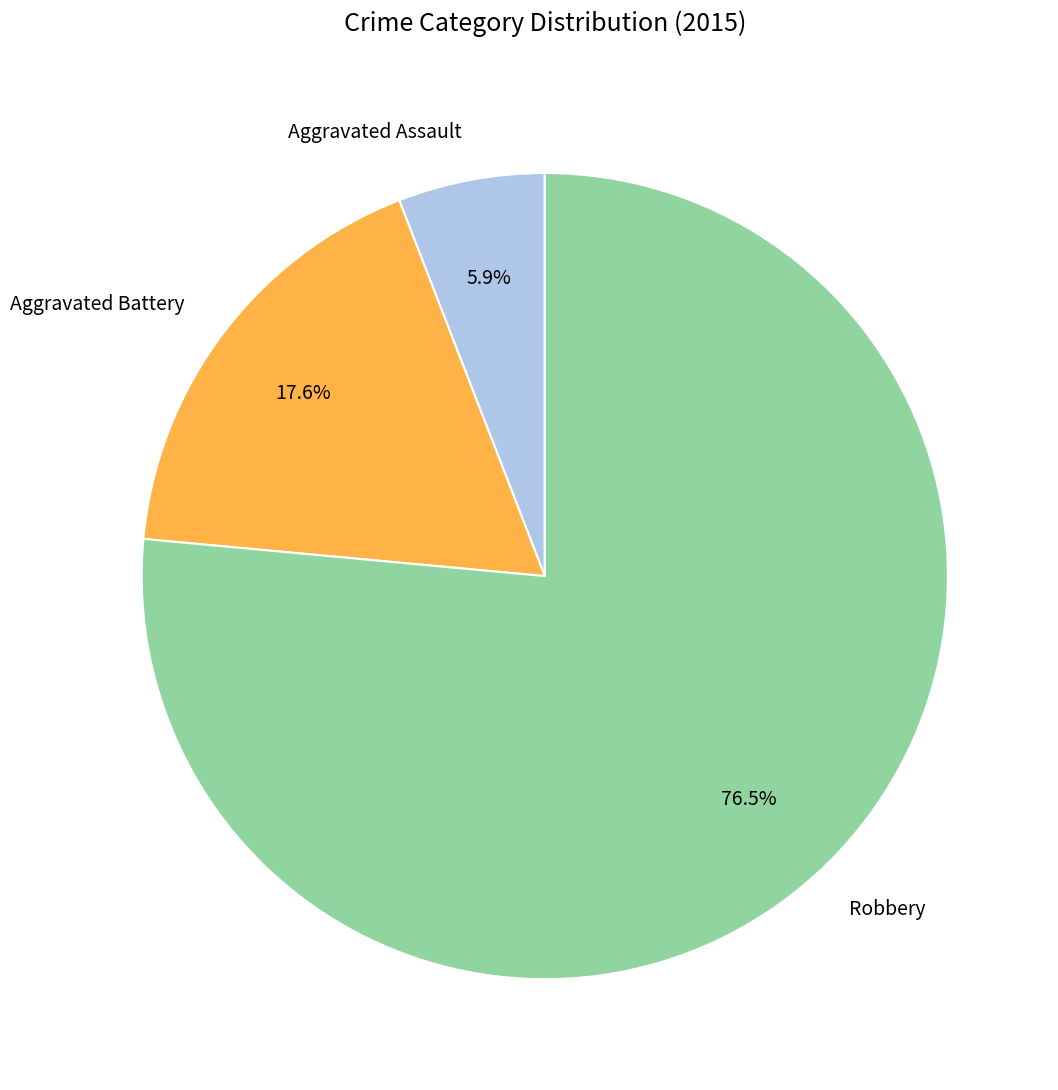

What percentage is the Aggravated Battery slice, to the nearest percent?

18%